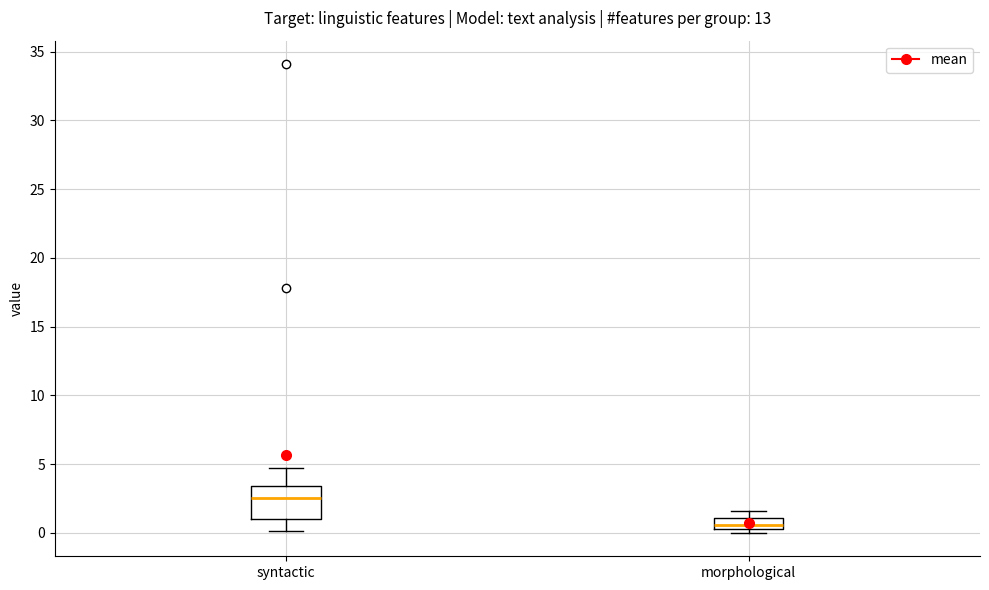

Reading left to right, read every box against the y-axis: the position of its median line, the range the box covers, and the ends of its whiskers. The values are not printed on the chart, so give them approximately, as read against the axis.

syntactic: median 2.5, box 1.0 to 3.5, whiskers 0.0 to 4.5
morphological: median 0.5 (inside the box), box 0.5 to 1.0, whiskers 0.0 to 1.5